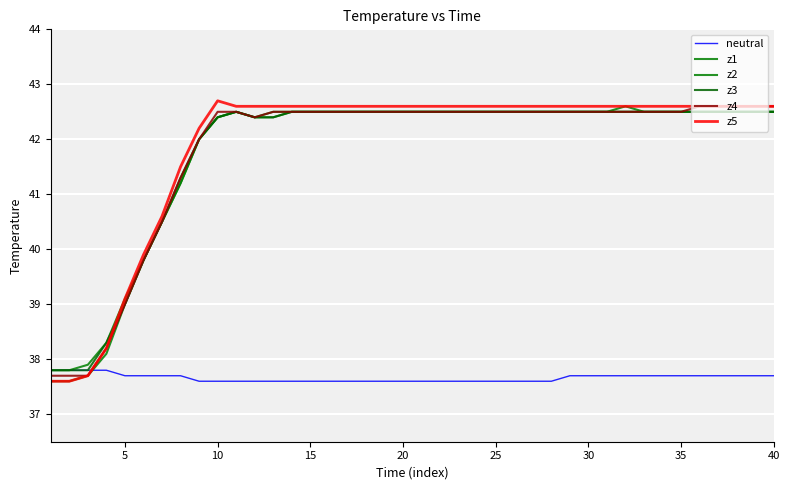

Is this an area chart (filled region under the line)?

No